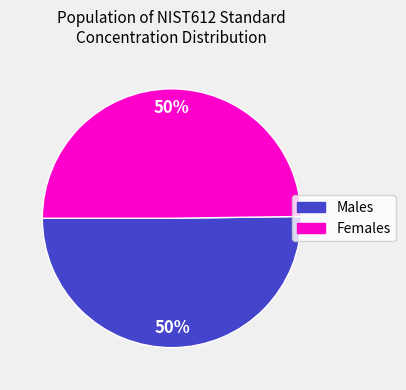

Combined, do Males and Females account for over 50%?

Yes